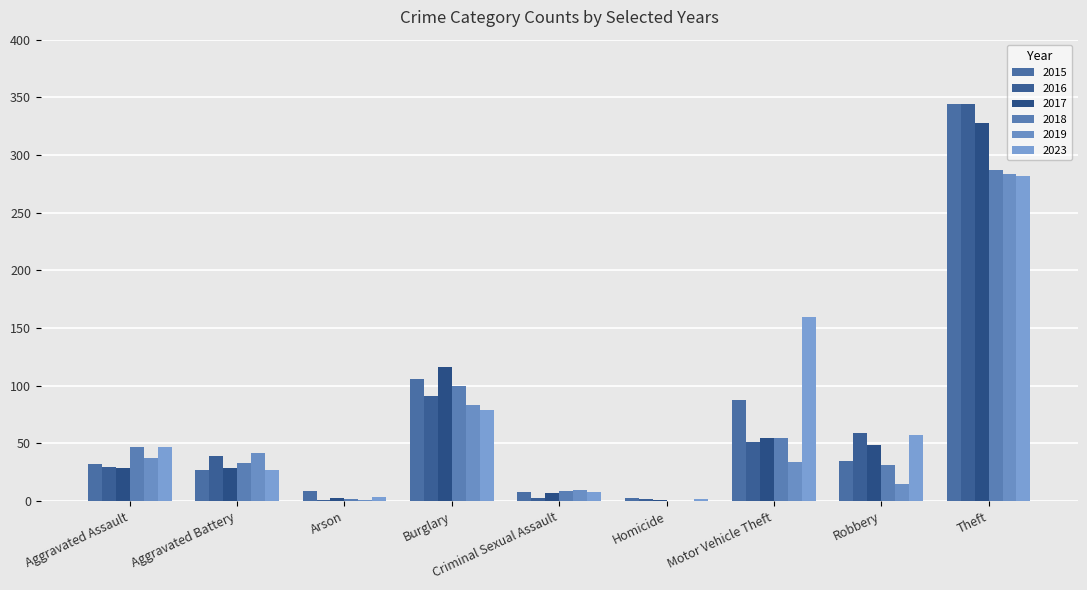

List the series in order of their peak value, highest first.

2015, 2016, 2017, 2018, 2019, 2023